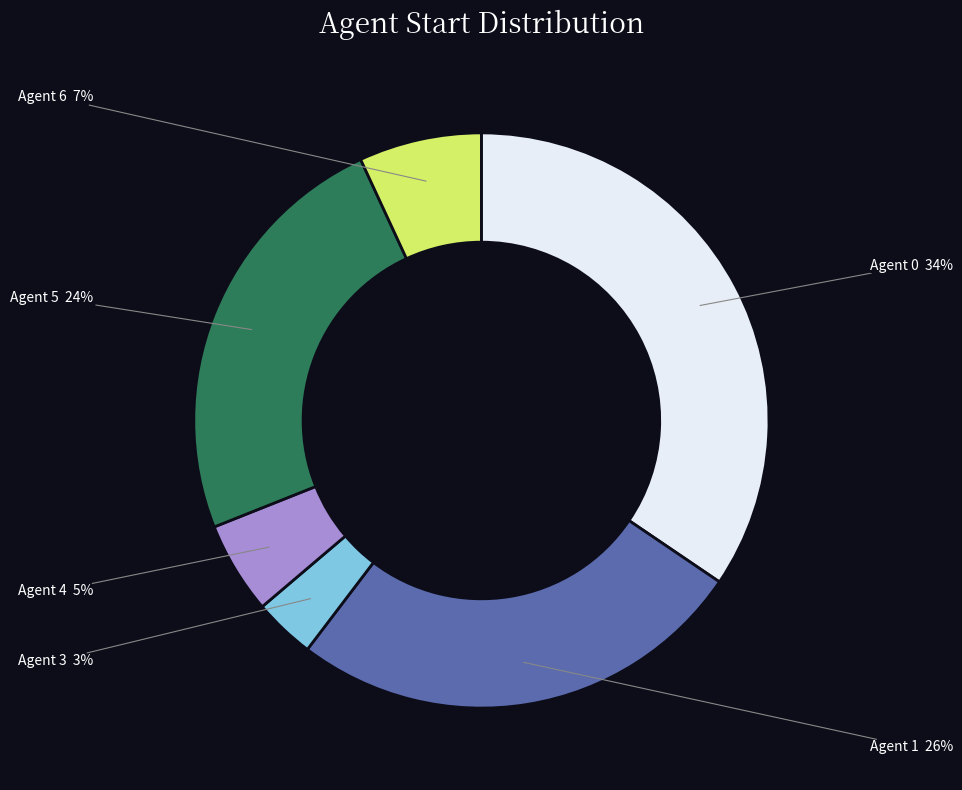

Combined, do Agent 1 and Agent 6 account for over 50%?

No